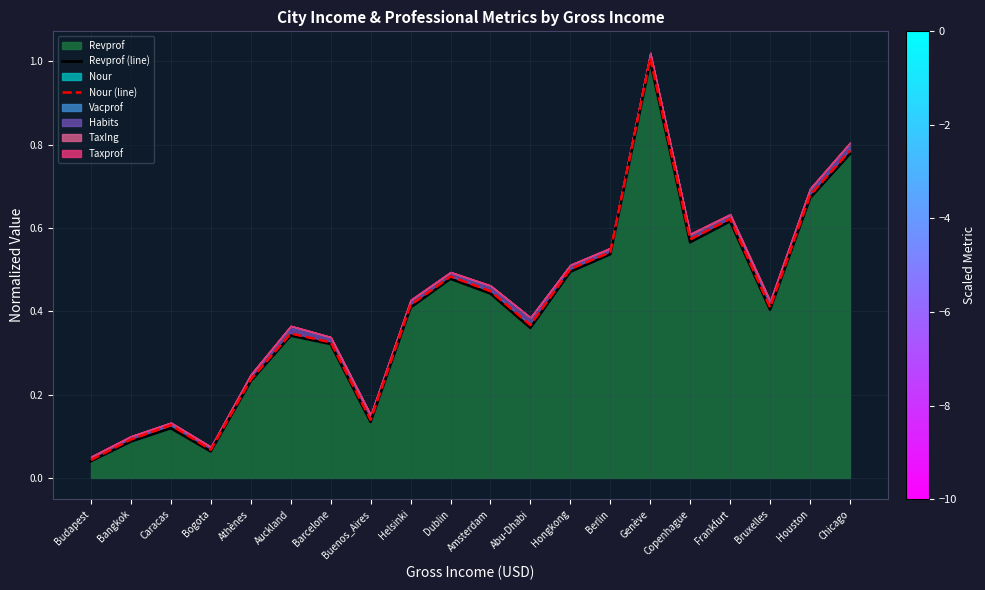

True or false: Revprof (line) and Nour (line) cross at least once.

False